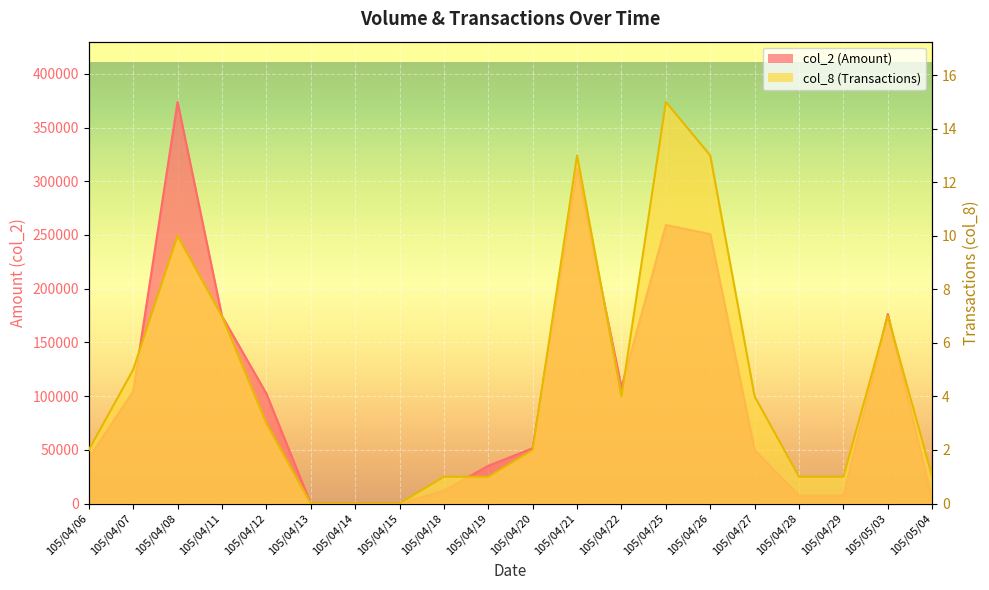

Which category has the highest value in the col_2 (Amount) line series?

105/04/08